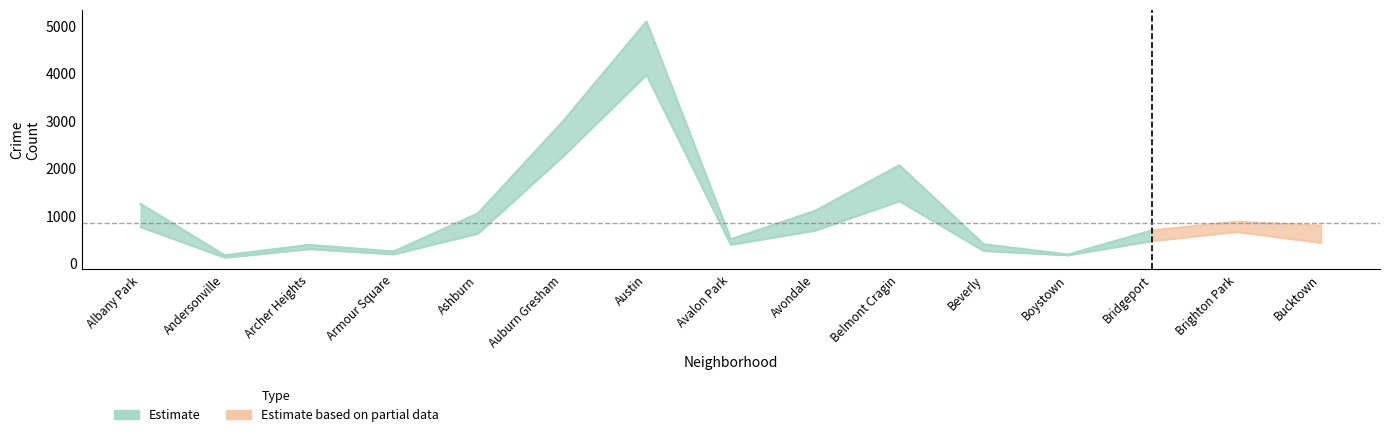

List the labels in order of 2019 value, smallest first.

Andersonville, Armour Square, Boystown, Archer Heights, Beverly, Avalon Park, Bridgeport, Bucktown, Brighton Park, Ashburn, Avondale, Albany Park, Belmont Cragin, Auburn Gresham, Austin